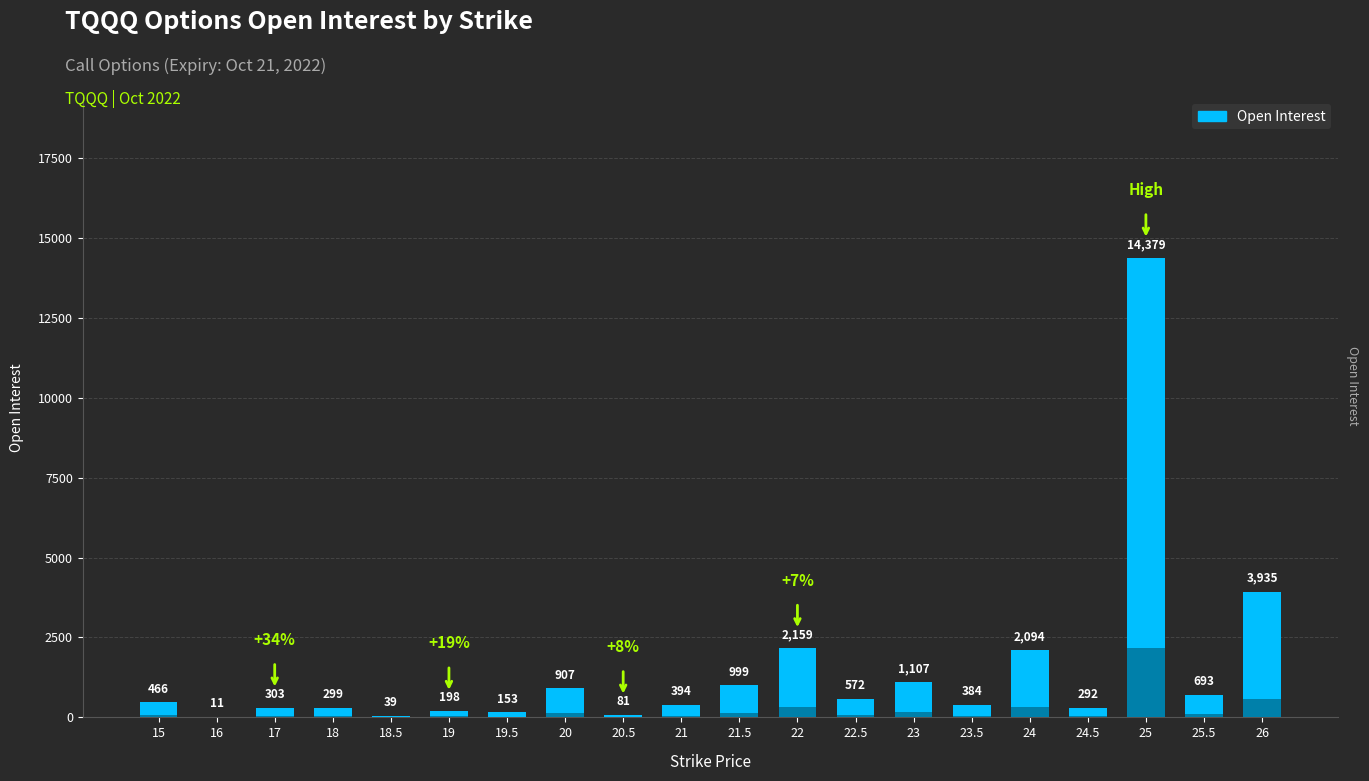

Where does the data first go above 466?

20